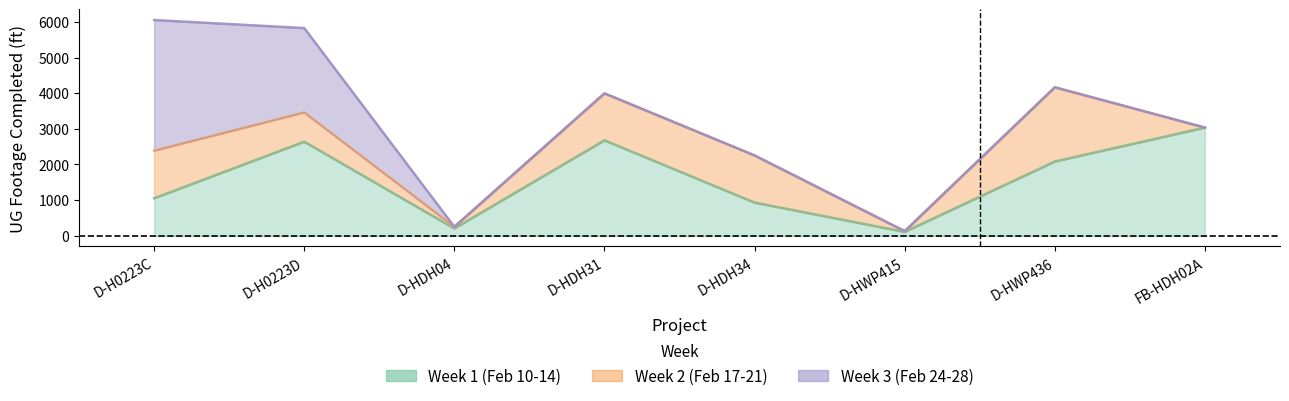

What is the difference between the maximum and second lowest values in the Week 3 (Feb 24-28) series?

3668